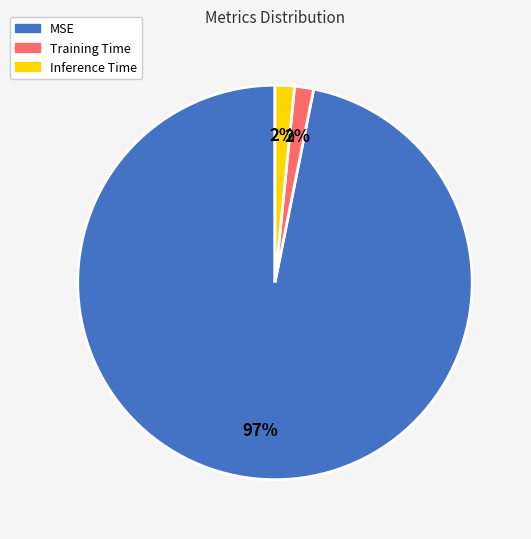

Combined, do Inference Time and MSE account for over 50%?

Yes